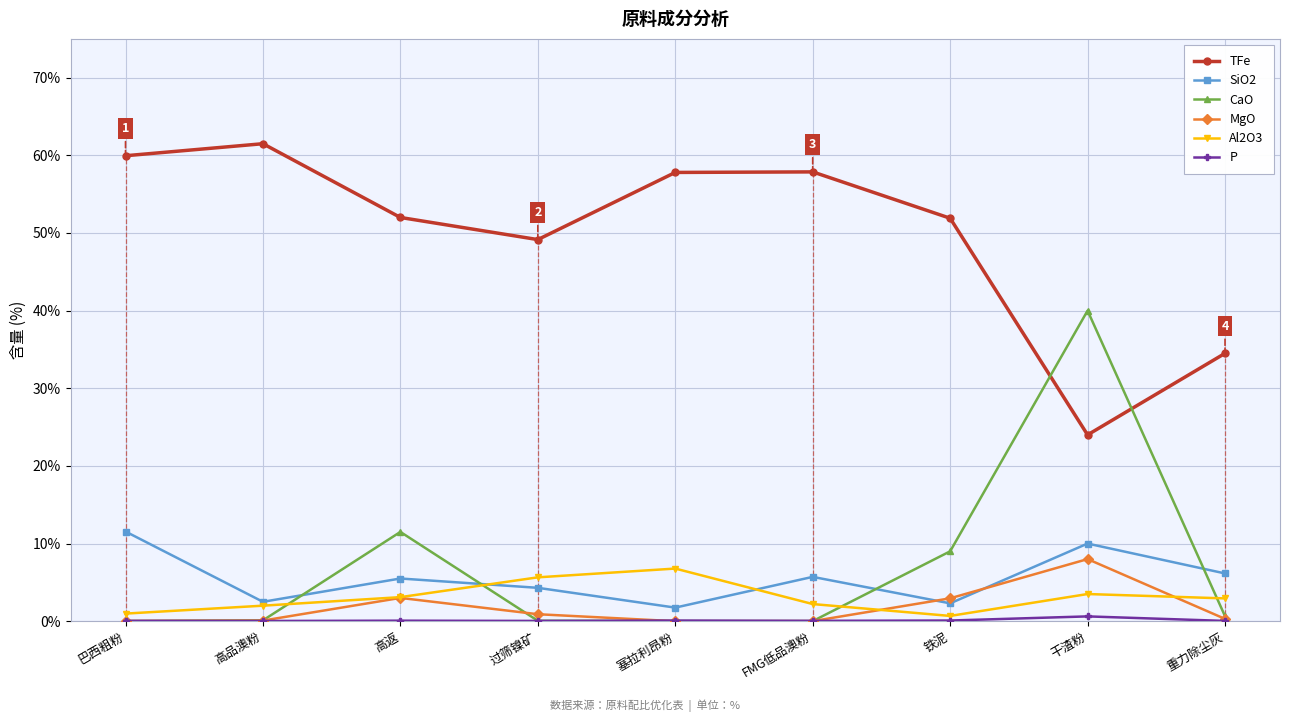

What is the value of the Al2O3 point at the 6th from the left?

2.2